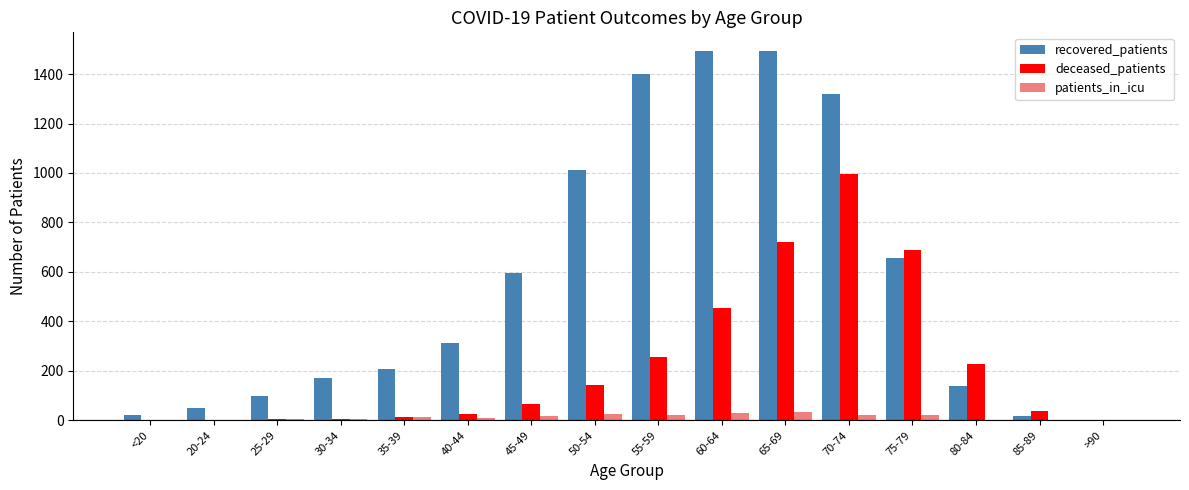

Read the deceased_patients value at 25-29.

7